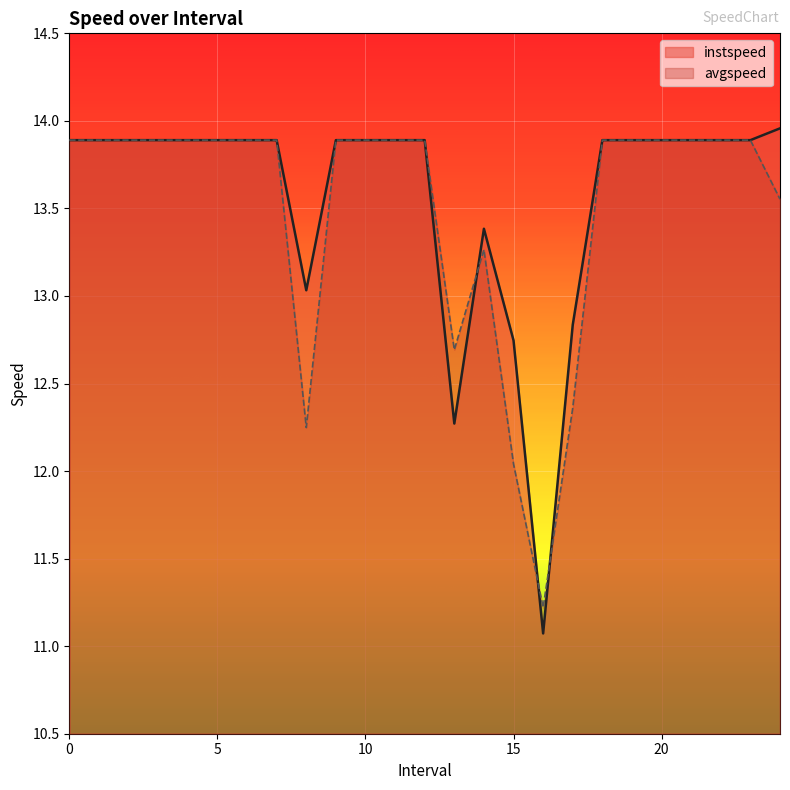

How many values in the avgspeed series exceed 13?

20